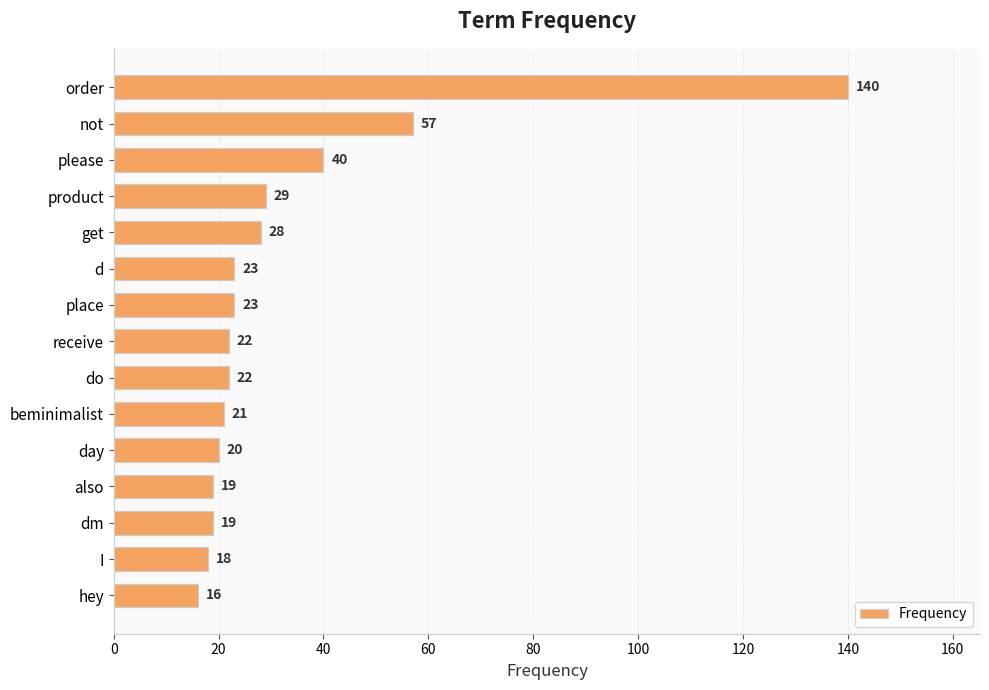

Reading top to bottom, what are all the values shown in this chart?

140	57	40	29	28	23	23	22	22	21	20	19	19	18	16